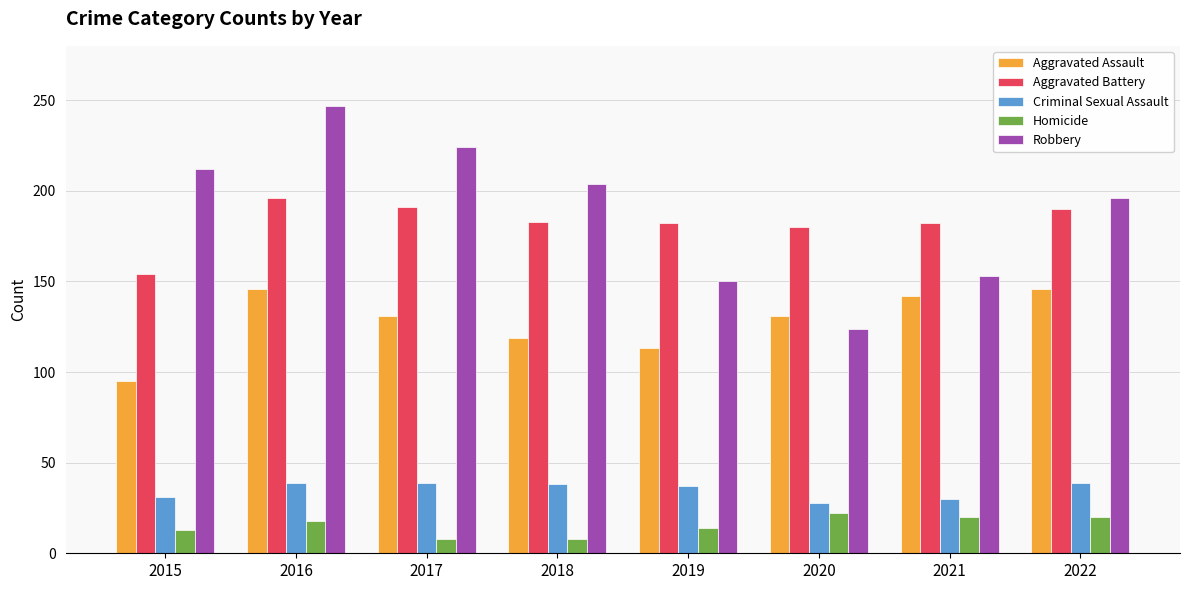

How many bars are there in each group?

5